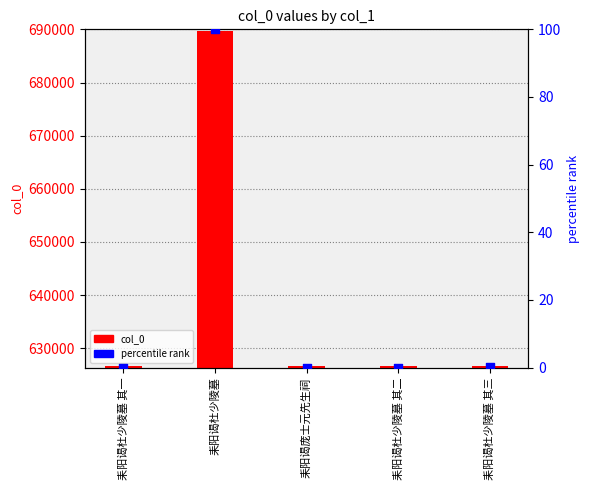

Which series has the widest spread of Y values?

col_0